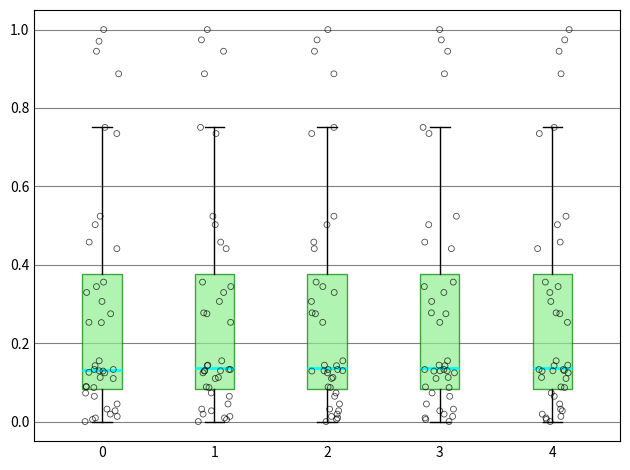

Reading left to right, transcribe this box plot: for each box, give where its median line is, the range the box spans, and where its two whiskers end, as read against the y-axis. The values are not printed on the chart, so give them approximately, as read against the axis.

0: median 0.14, box 0.08 to 0.38, whiskers 0.00 to 0.76
1: median 0.14, box 0.08 to 0.38, whiskers 0.00 to 0.76
2: median 0.14, box 0.08 to 0.38, whiskers 0.00 to 0.76
3: median 0.14, box 0.08 to 0.38, whiskers 0.00 to 0.76
4: median 0.14, box 0.08 to 0.38, whiskers 0.00 to 0.76